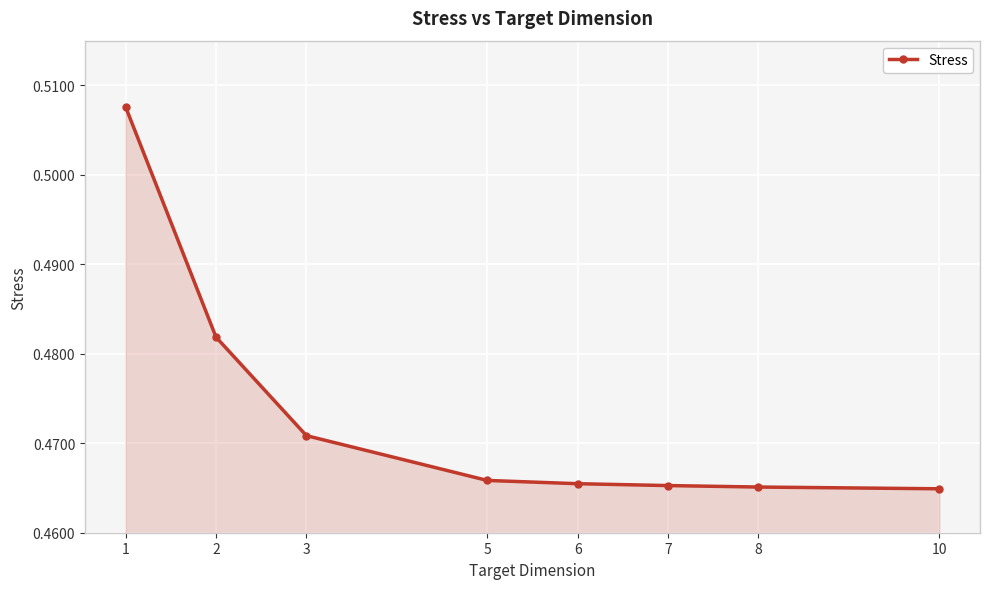

True or false: the data shows 0.8 at 1.

False